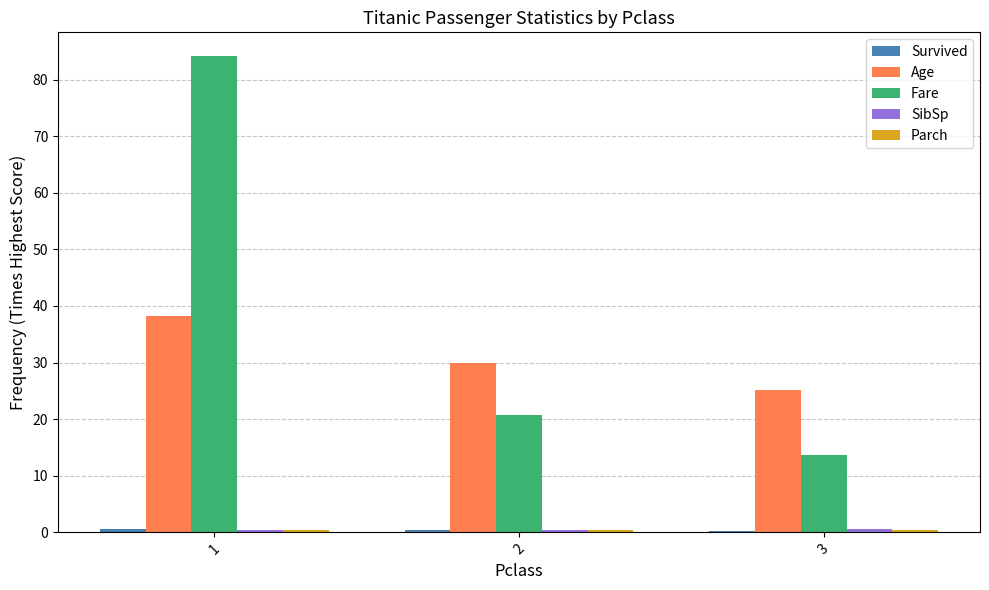

The Age series shows 29.9 at 2. True or false?

True